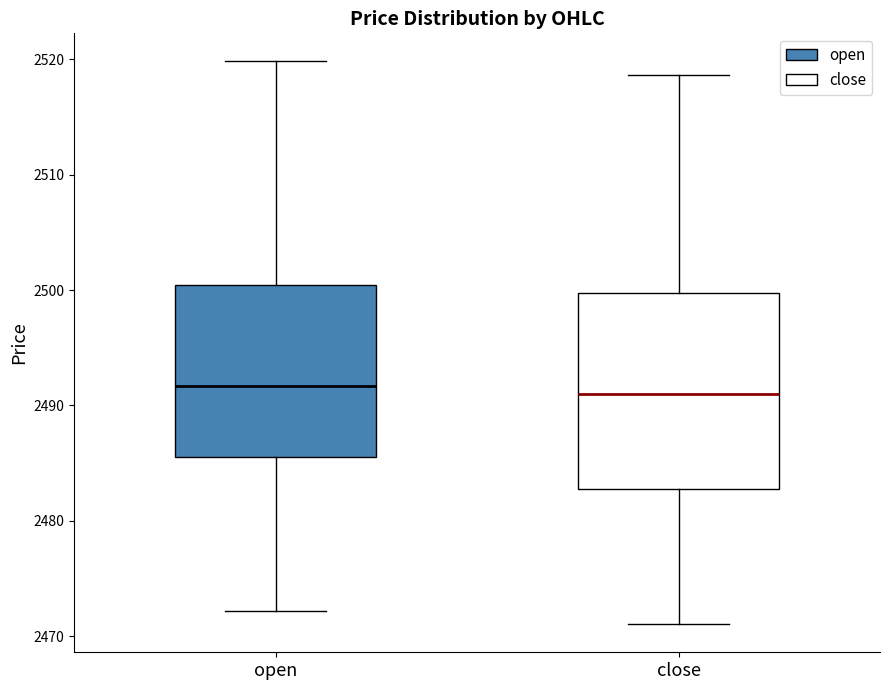

Where does the upper whisker of the box for close end on the y-axis? The values are not printed on the chart, so give them approximately, as read against the axis.

2519